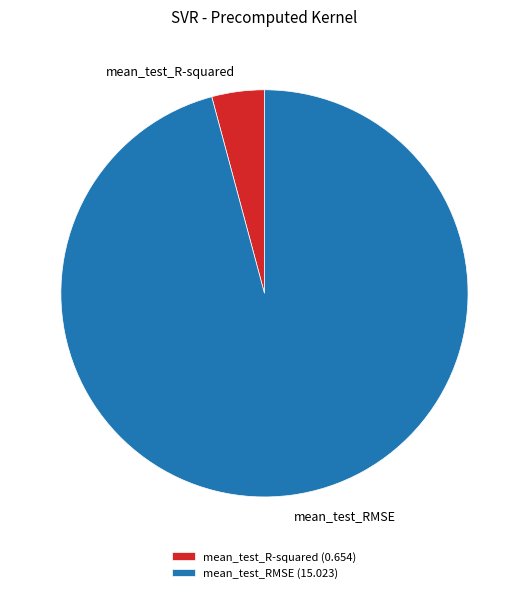

Which category accounts for the majority?

mean_test_RMSE